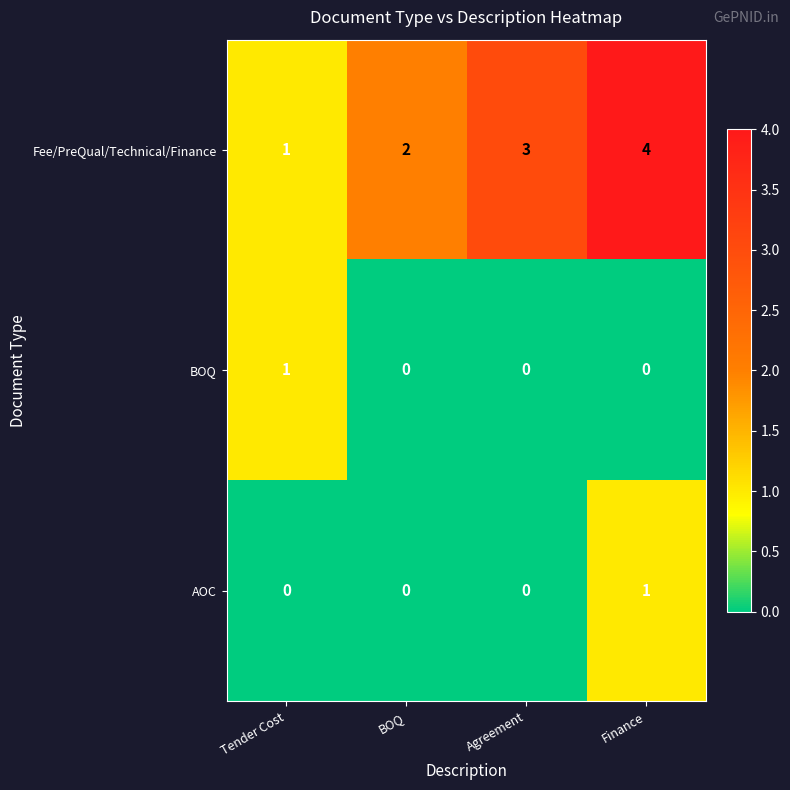

Which series has the largest total across all categories?

Fee/PreQual/Technical/Finance